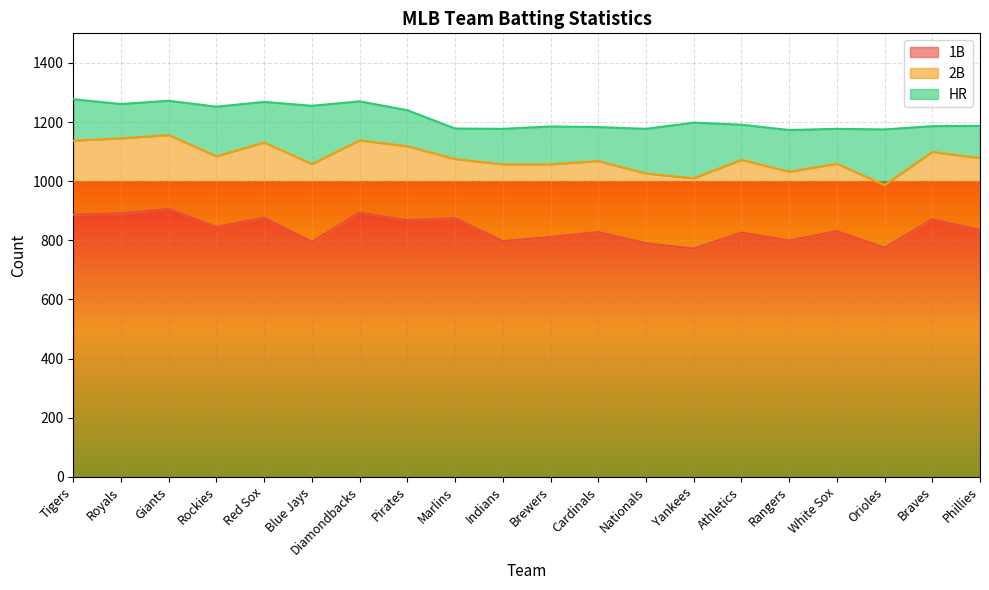

What is the average value of the HR series?

135